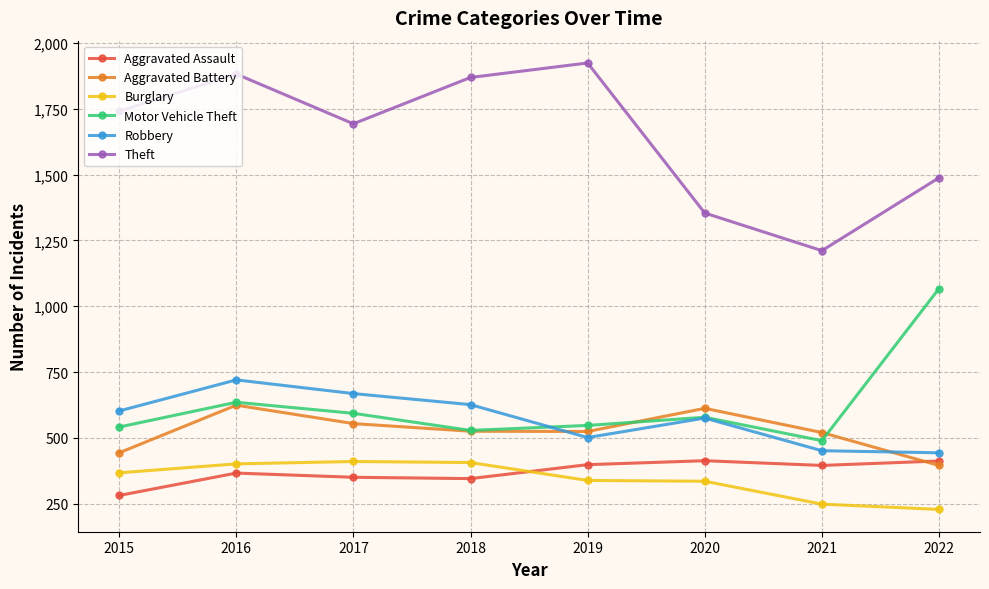

Where is the first local minimum for Theft?

2017